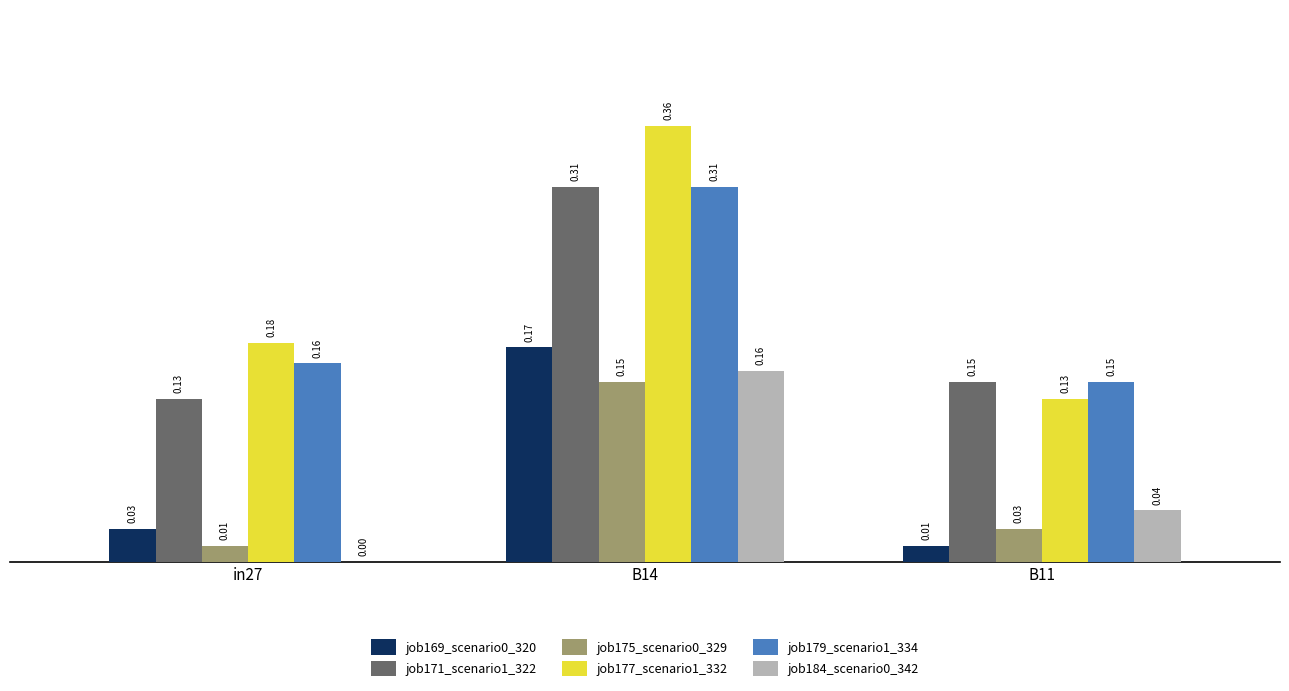

Does the chart contain stacked bars?

No